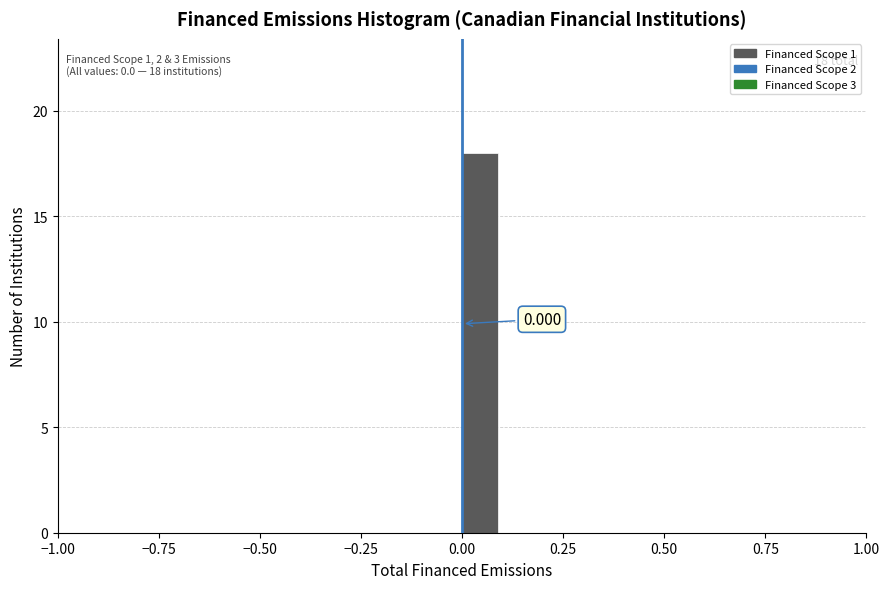

Around what value on the x-axis is the tallest bar? Give the approximate position of its centre, as read against the axis.

0.05